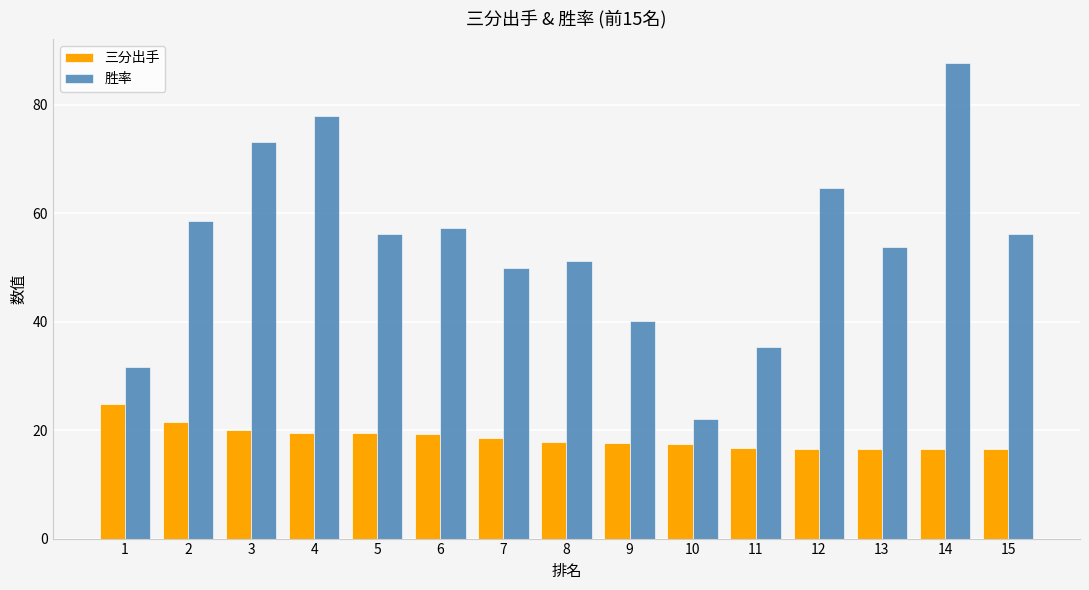

What is the average value of the 三分出手 series?

18.6